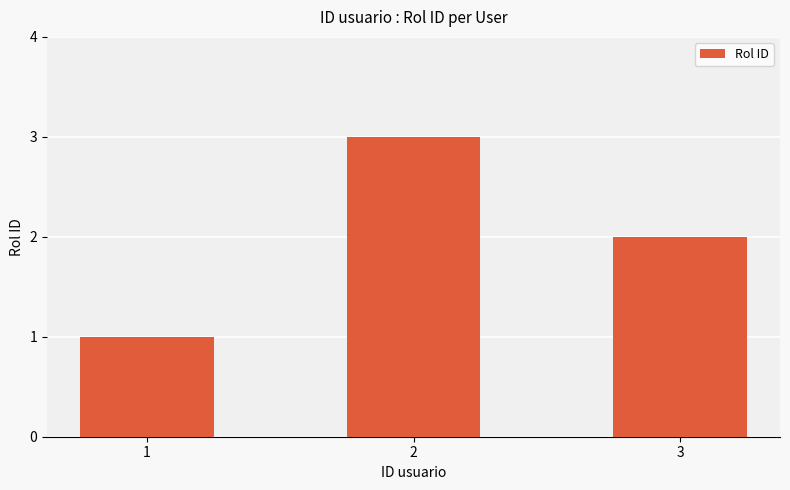

Are the bars horizontal?

No